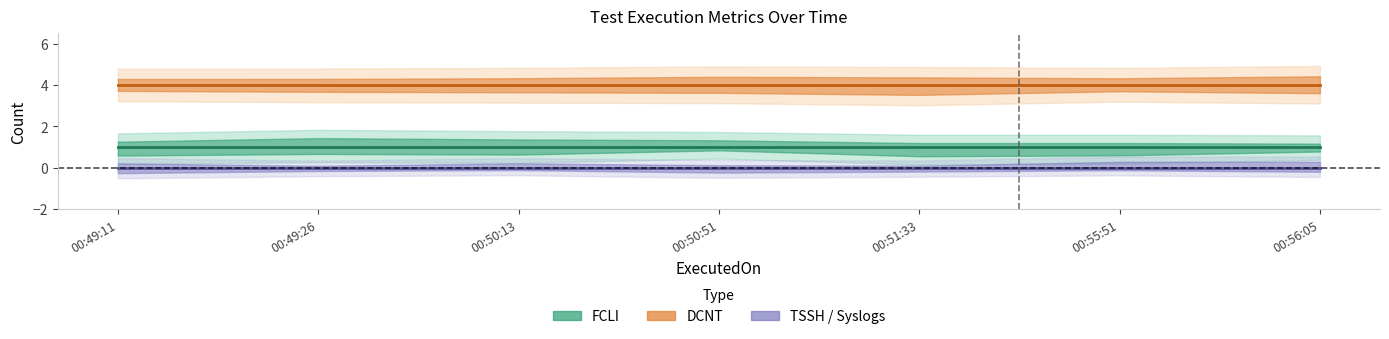

What is the label of the 2nd point from the right?

00:55:51